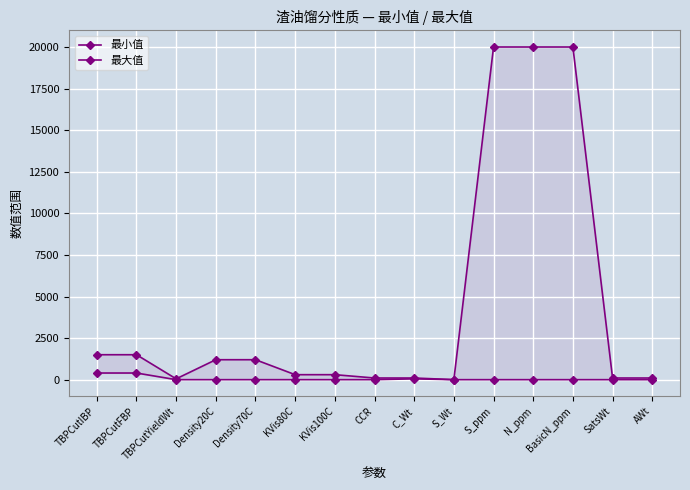

Where is 最小值 nearest to the value 200?

C_Wt